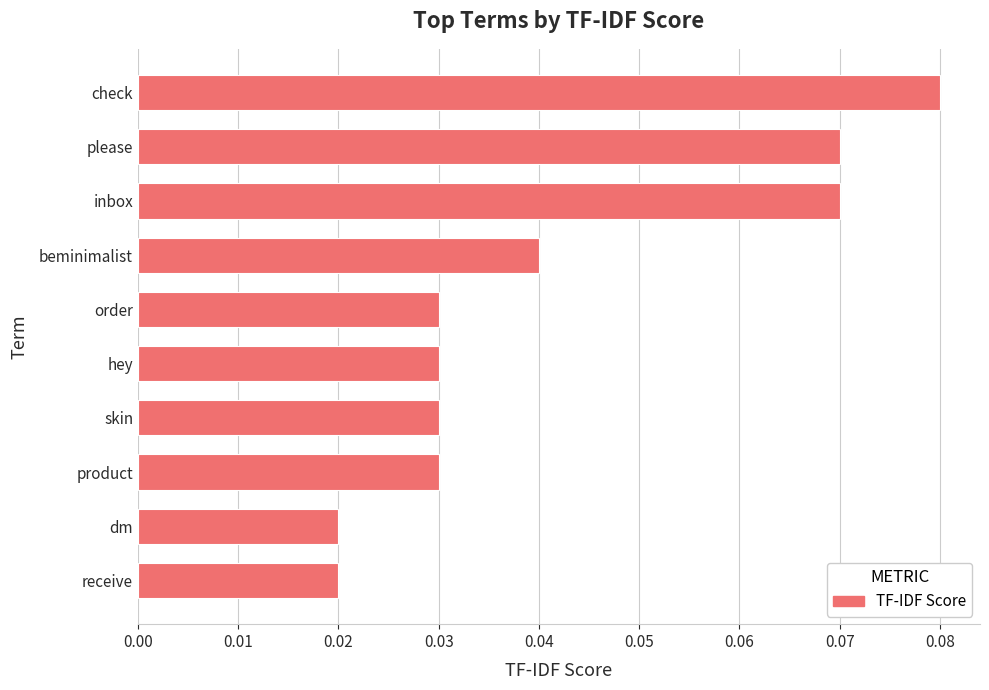

Which has a higher value, dm or please?

please